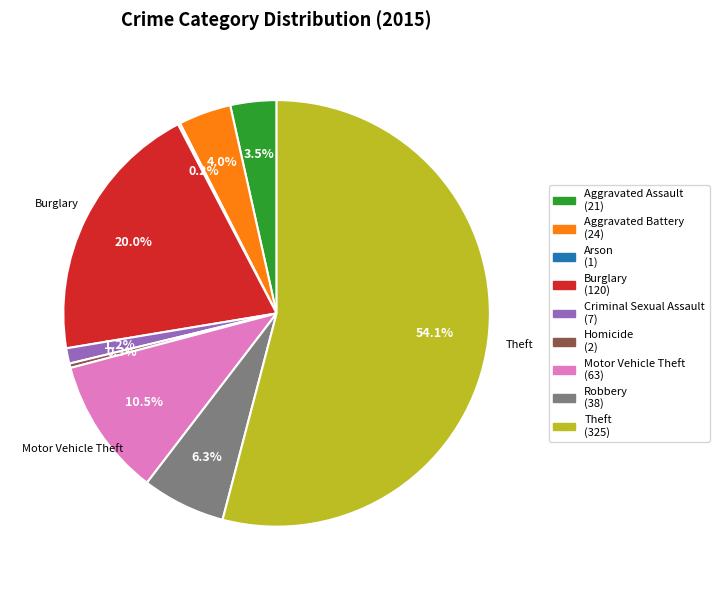

Does Aggravated Assault (21) account for over 50% of the chart?

No